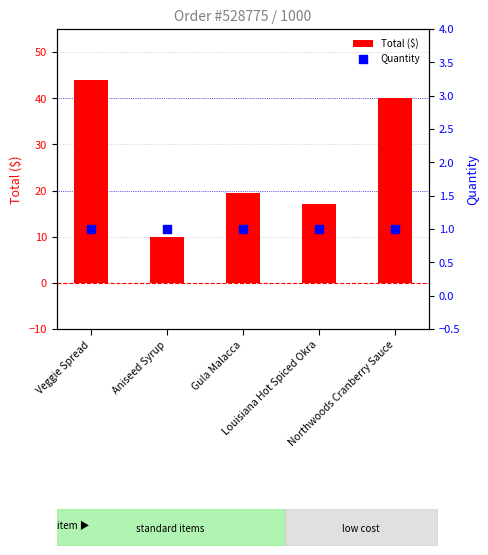

Which series reaches the maximum Y coordinate?

Total ($)